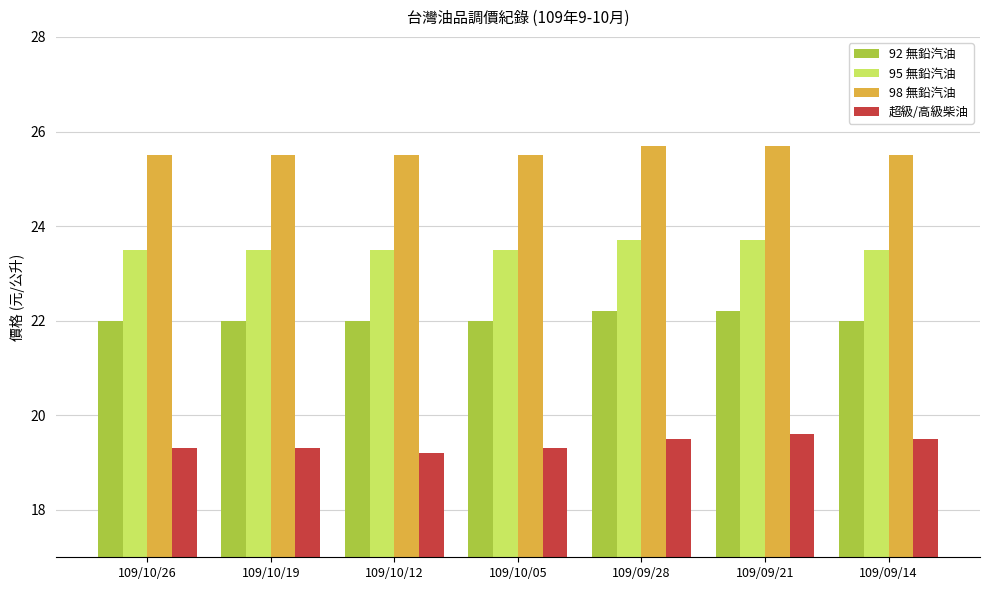

Count the 95 無鉛汽油 values in the range 23 to 24.

7